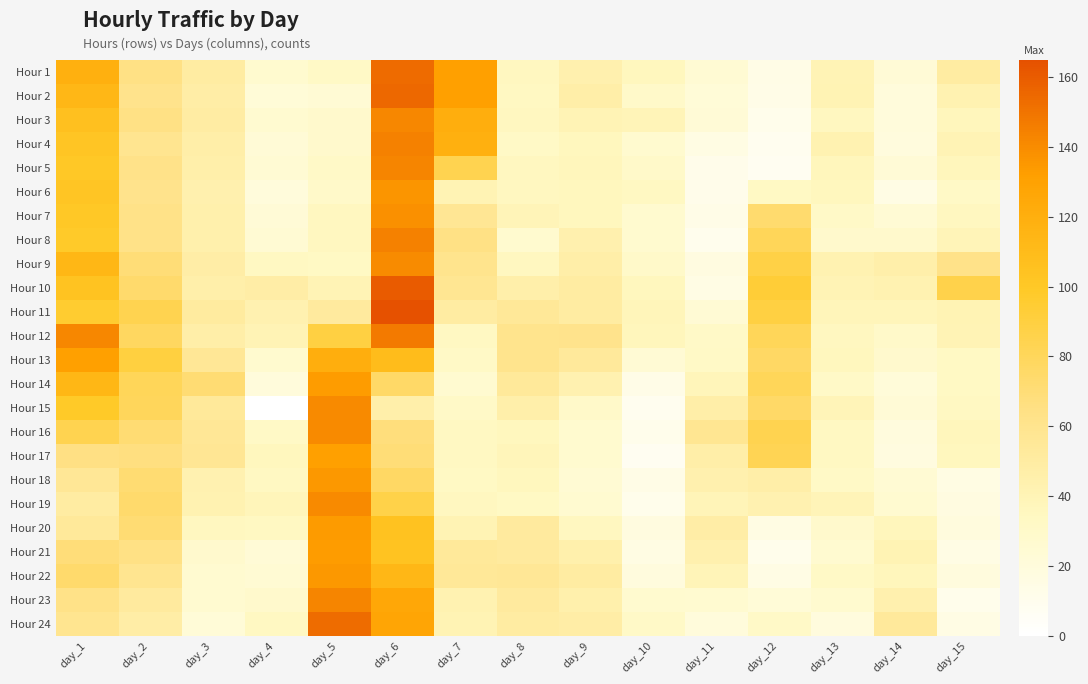

What is the difference between the highest and lowest values at day_6?

119